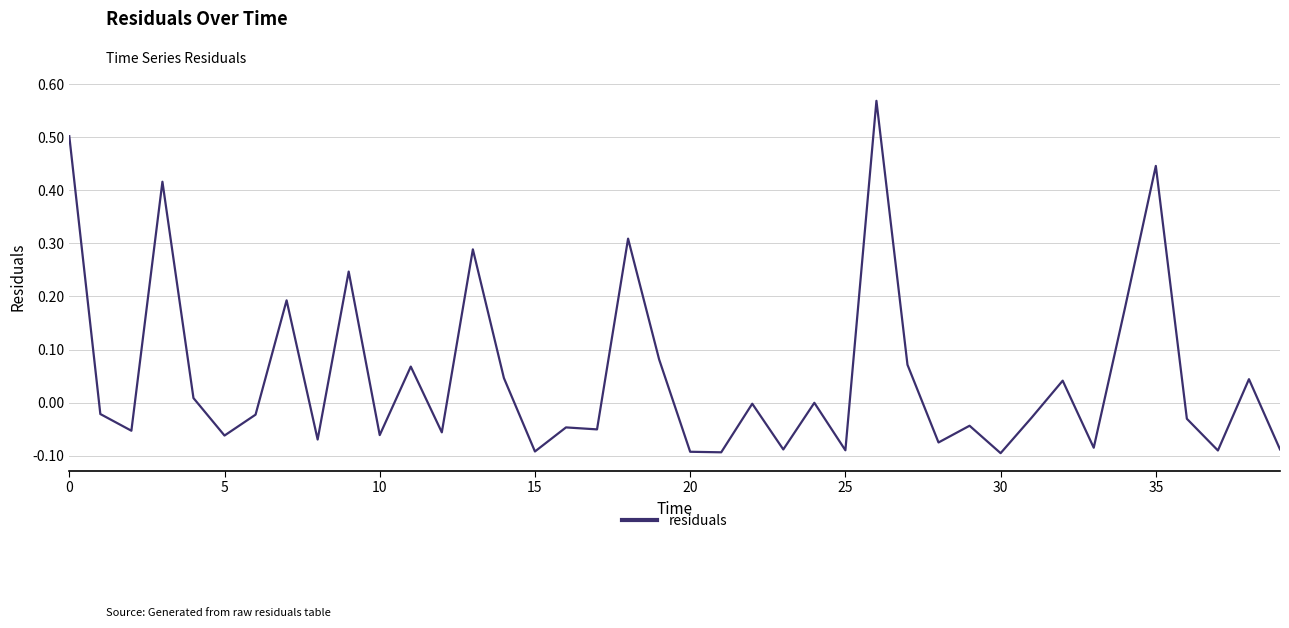

Count the number of data series in this chart.

1